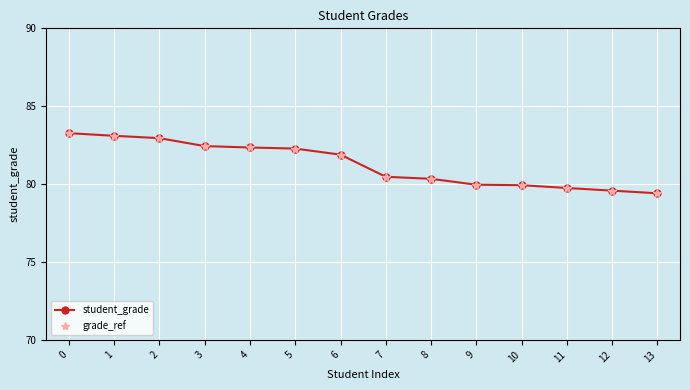

What is the difference between the maximum and minimum values in the student_grade series?

3.9